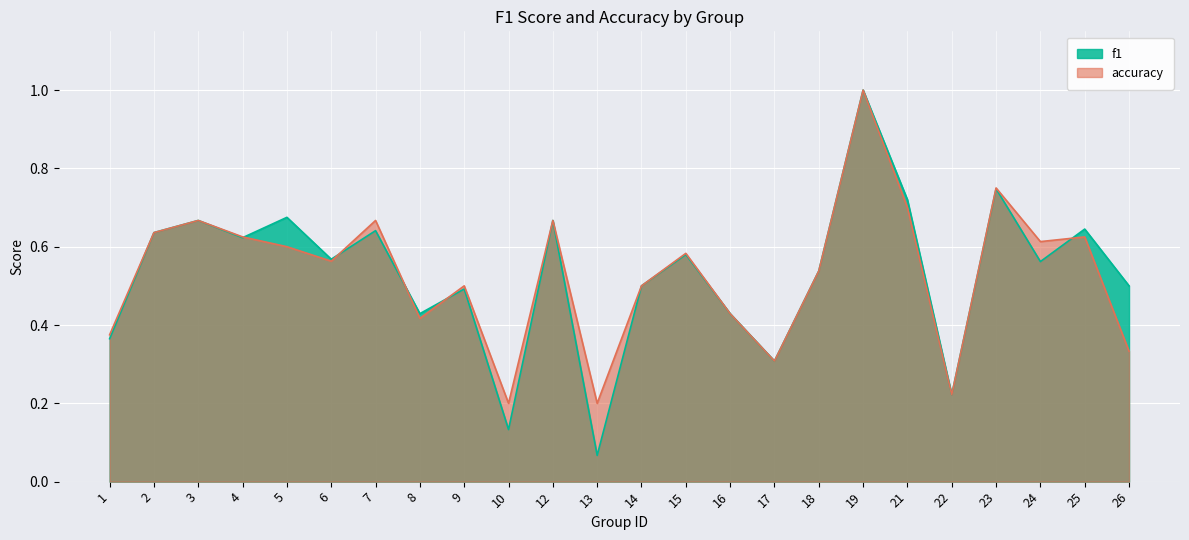

Which category has the lowest value in the f1 series?

13